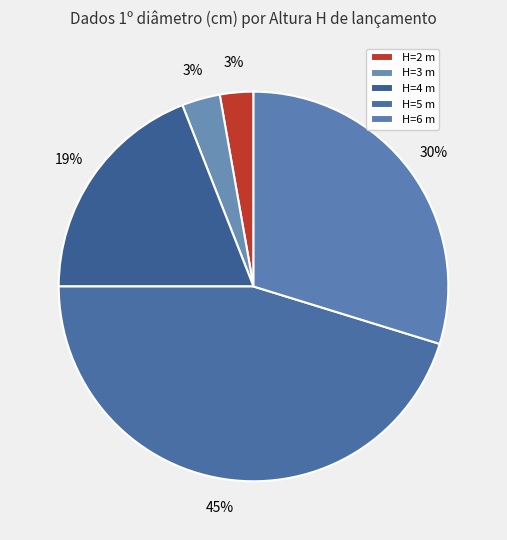

How many segments does this pie chart have?

5